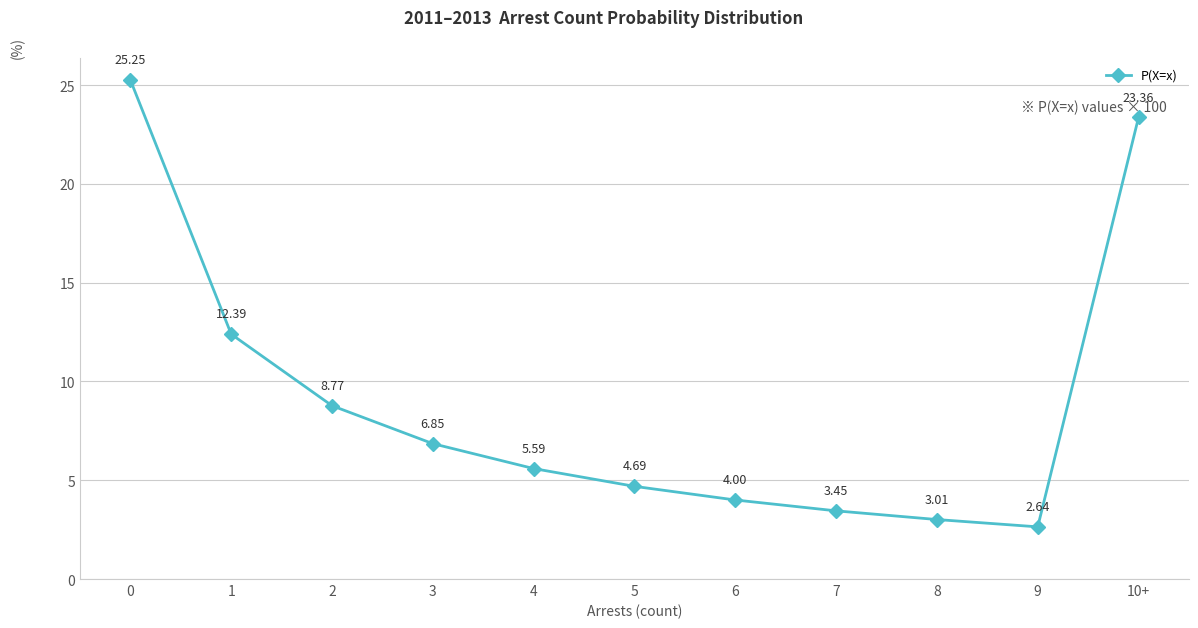

What is the label of the 11th point from the left?

10+